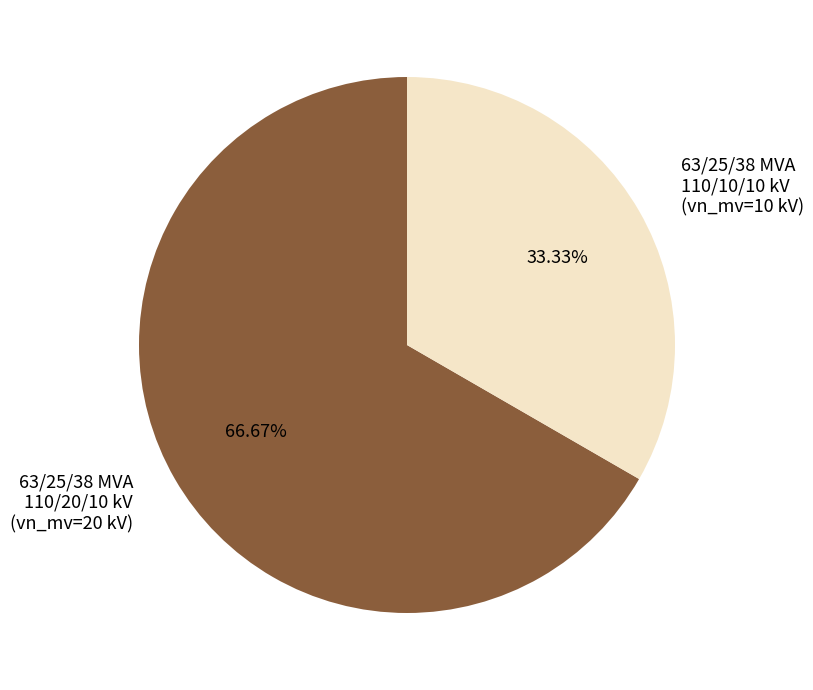

Between 63/25/38 MVA 110/20/10 kV (vn_mv=20 kV) and 63/25/38 MVA 110/10/10 kV (vn_mv=10 kV), which is larger?

63/25/38 MVA 110/20/10 kV (vn_mv=20 kV)